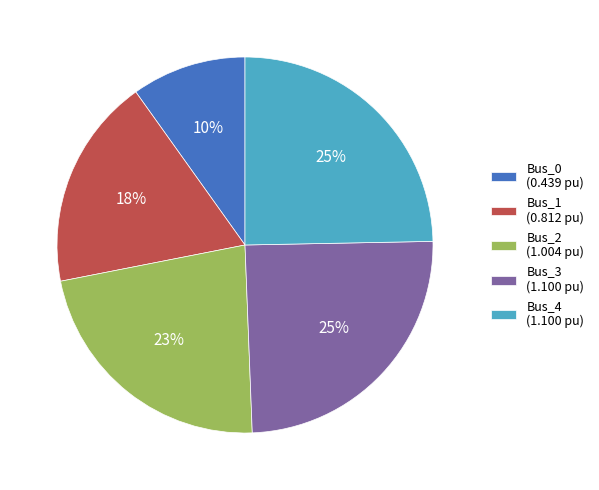

To the nearest percent, what is the average slice percentage?

20%